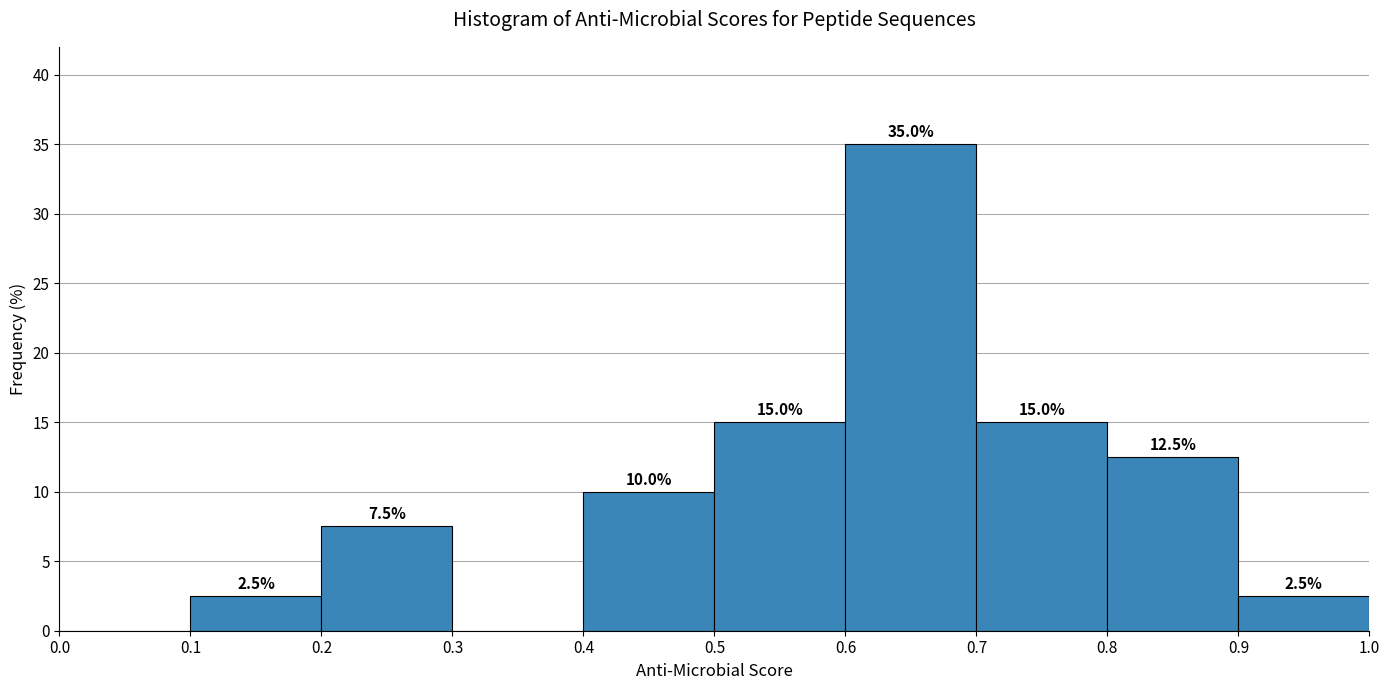

Over which range of the x-axis is the bar tallest?

0.6 to 0.7